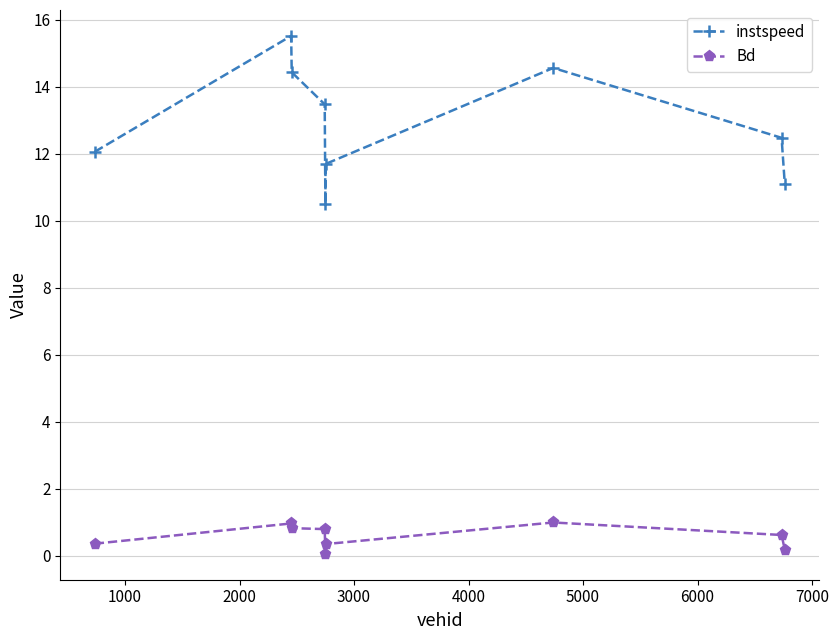

At how many categories does at least one series exceed 14?

3